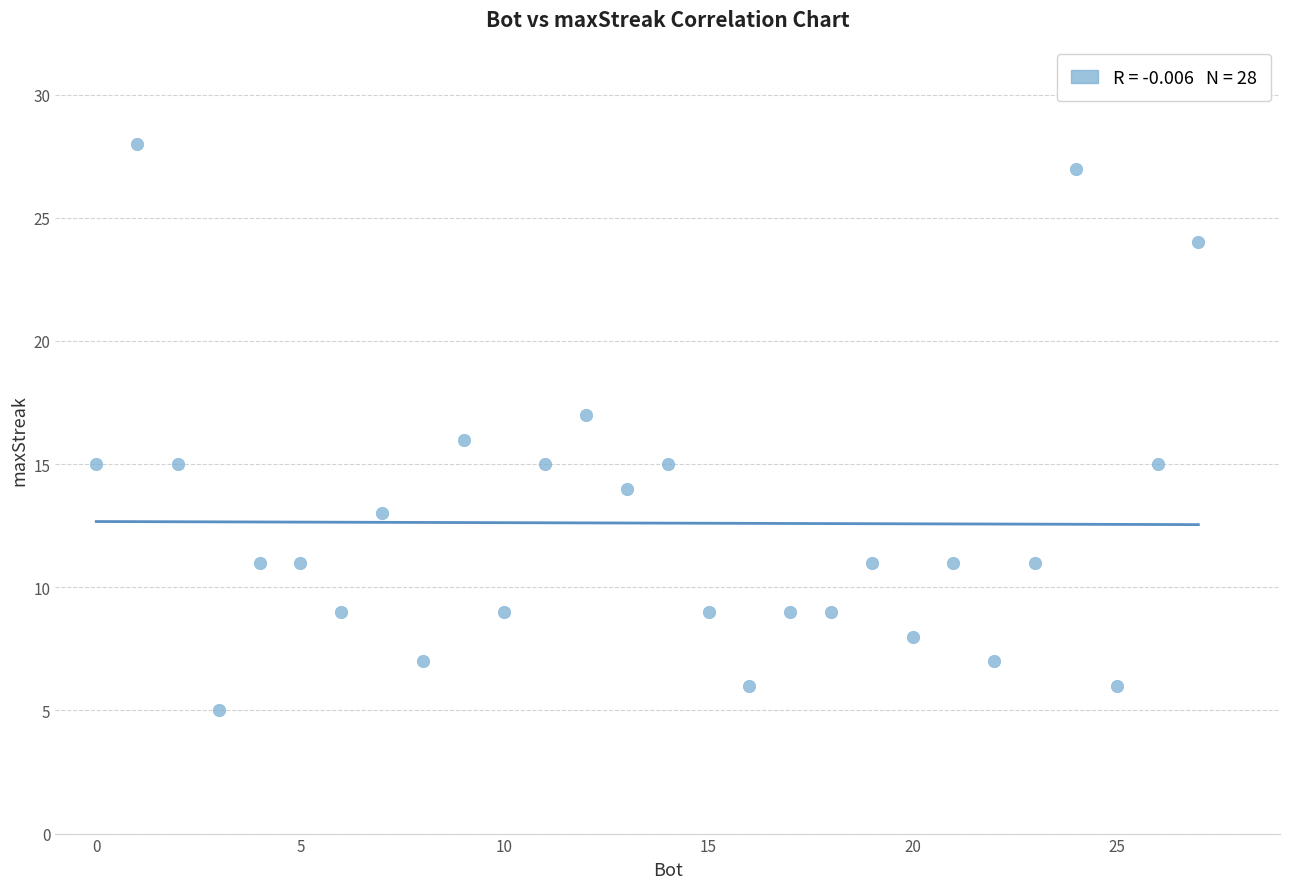

What is the range of X values (max minus min)?

27